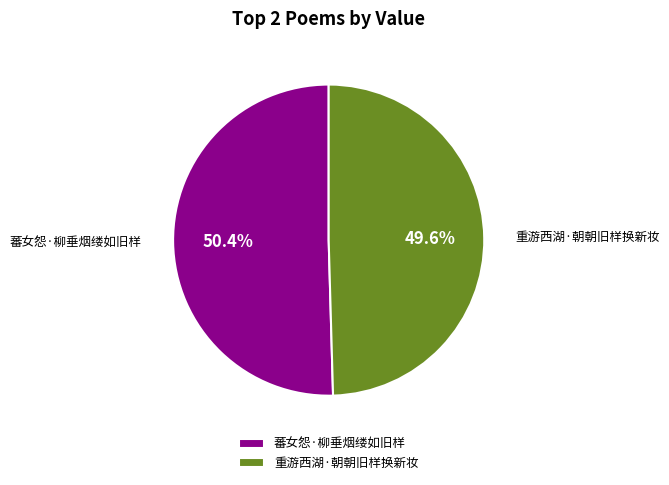

Which category has the biggest portion of the pie?

蕃女怨·柳垂烟缕如旧样